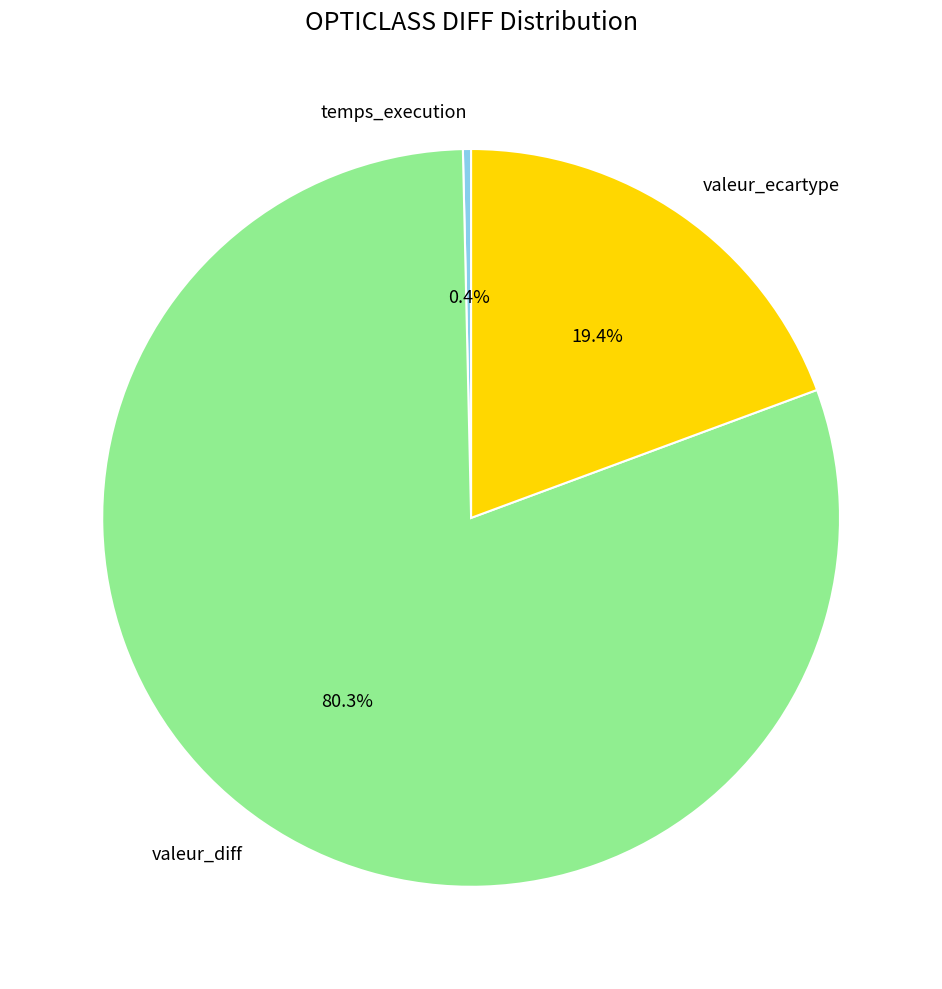

To the nearest percent, what is the combined percentage of valeur_diff and valeur_ecartype?

100%